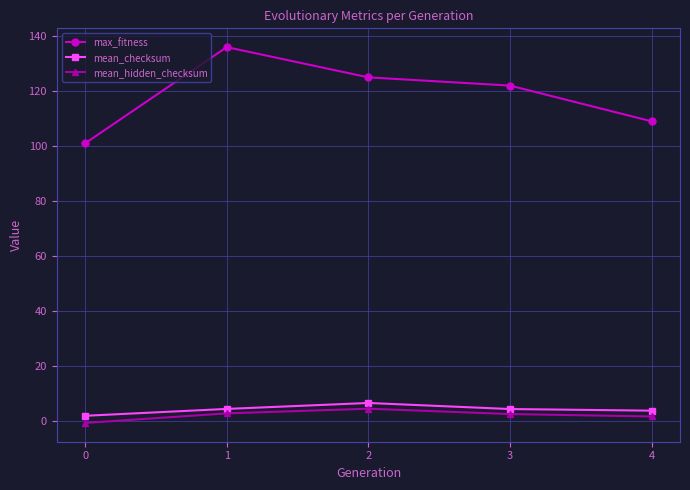

Is this an area chart (filled region under the line)?

No